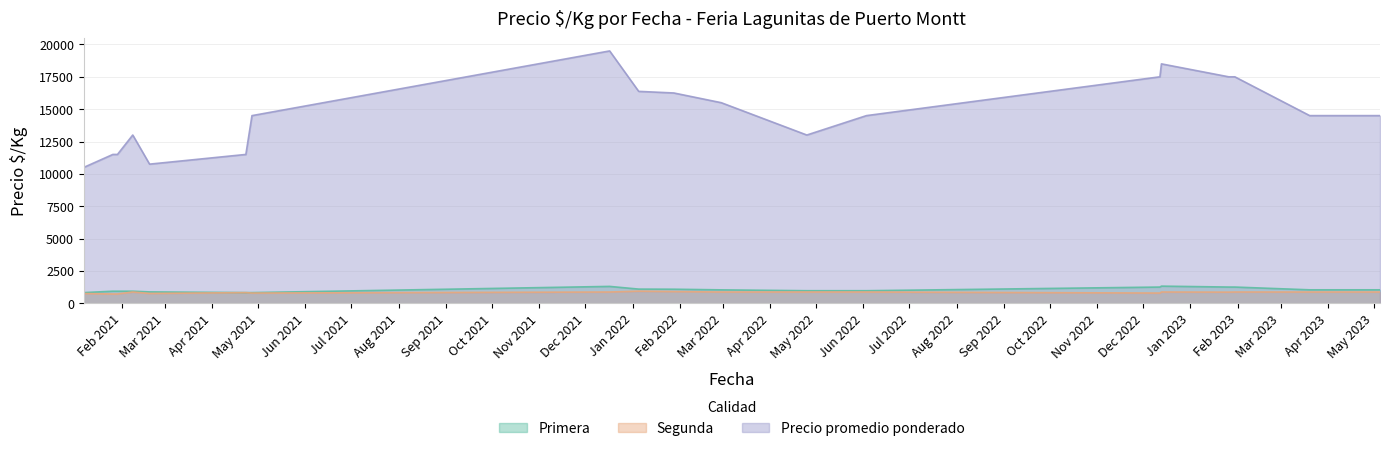

Where is the first local minimum for Precio promedio ponderado?

2021-01-26